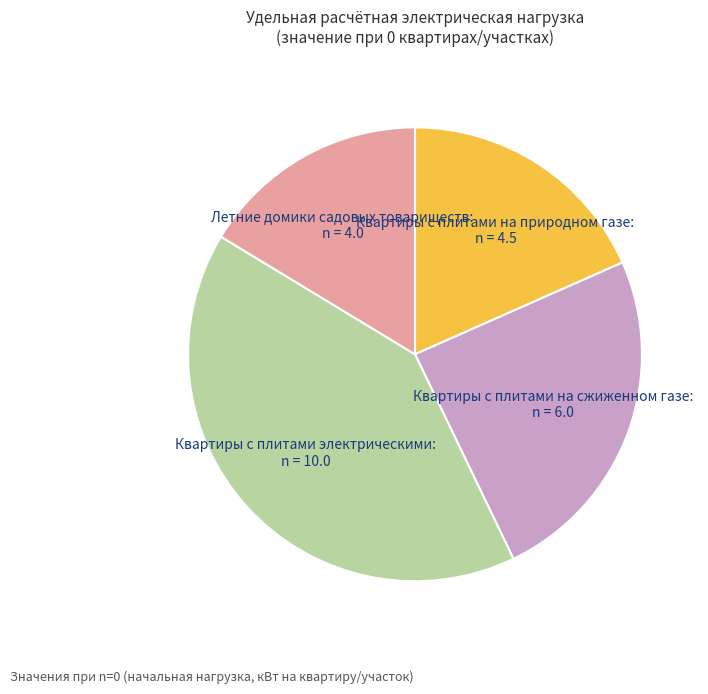

Is there a majority slice in this chart?

No